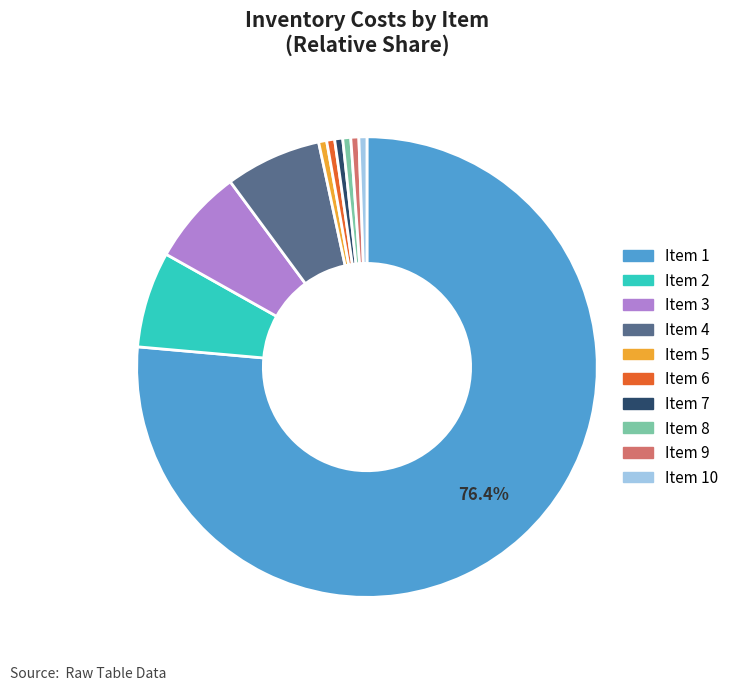

Rank the categories by value from lowest to highest.

5, 6, 7, 8, 9, 10, 2, 3, 4, 1